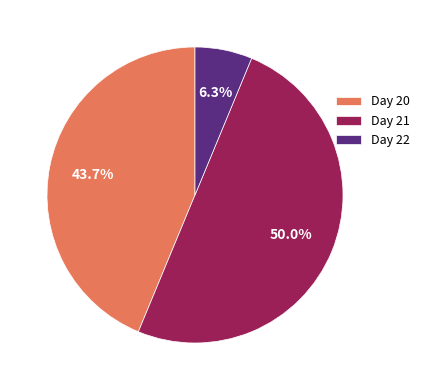

What is the majority slice?

Day 21